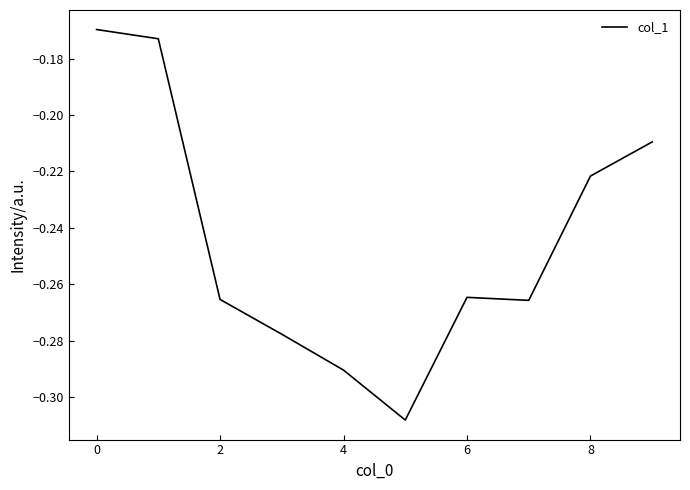

How many points are lower than both their immediate neighbors (excluding endpoints)?

2